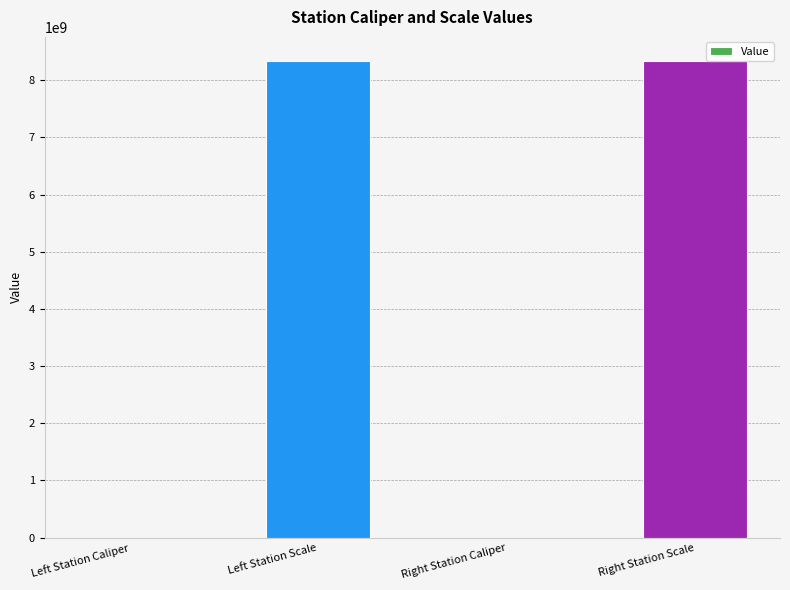

What is the sum of all values?

16680442074